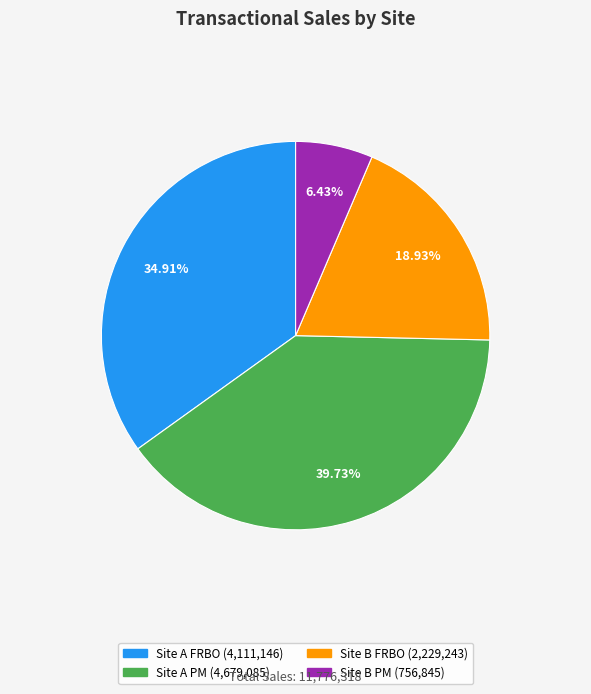

How many segments does this pie chart have?

4